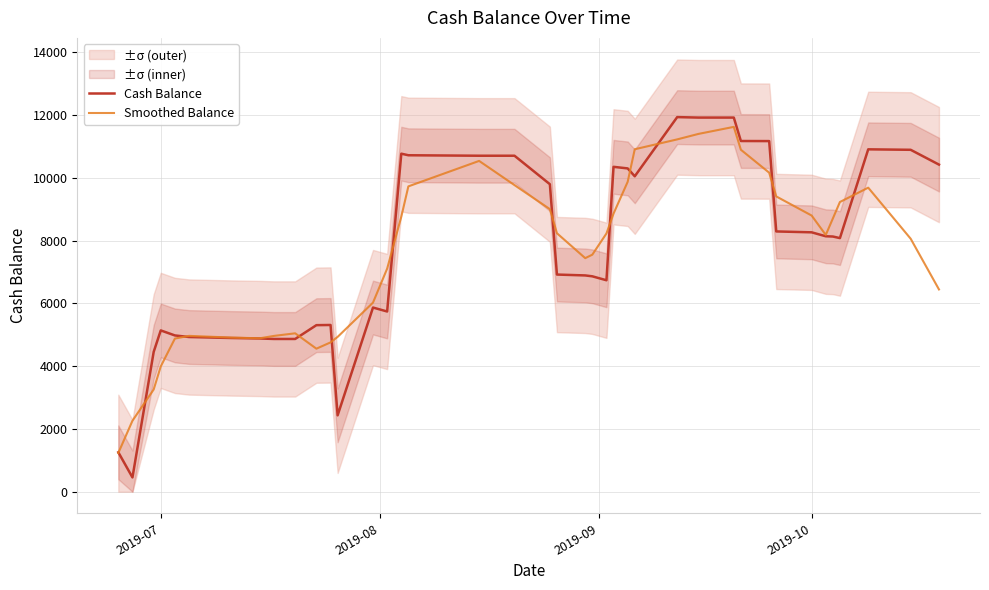

Which series has the largest total across all categories?

Cash Balance